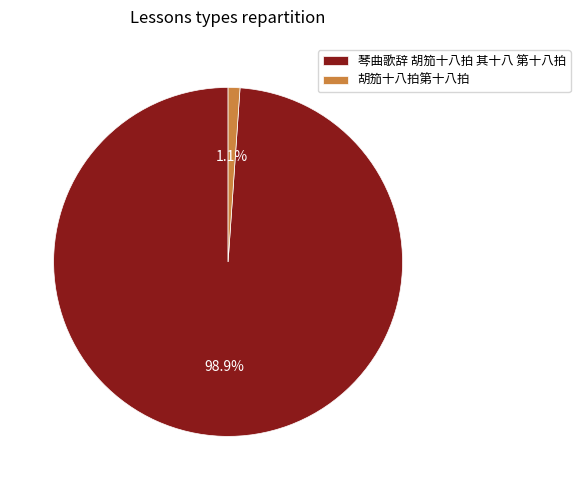

To the nearest percent, what percentage of the pie is 琴曲歌辞 胡笳十八拍 其十八 第十八拍?

99%